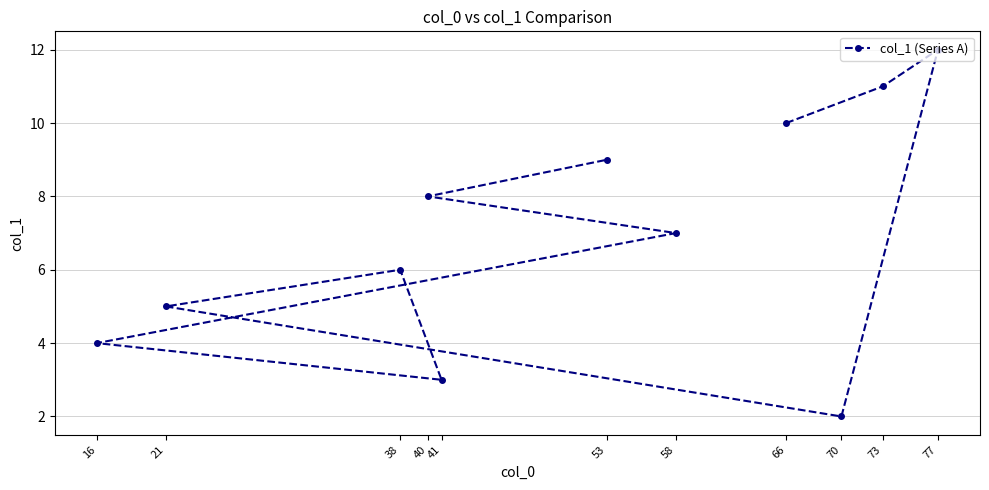

How many lines are shown in the chart?

1